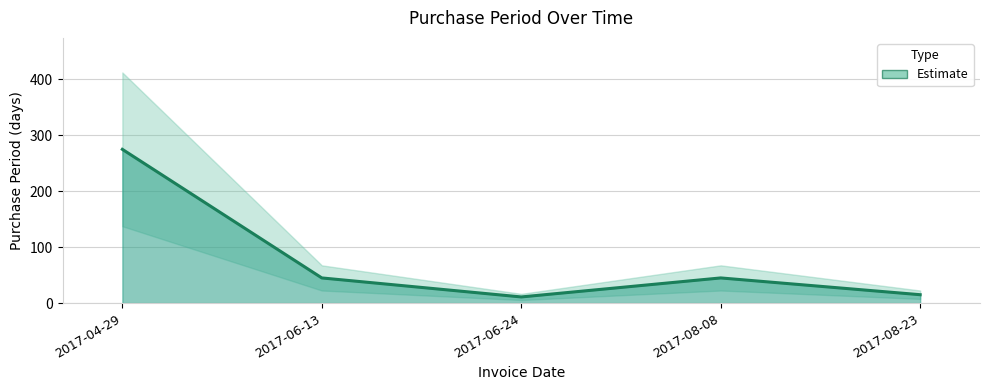

Rank the categories by value from highest to lowest.

2017-04-29, 2017-06-13, 2017-08-08, 2017-08-23, 2017-06-24